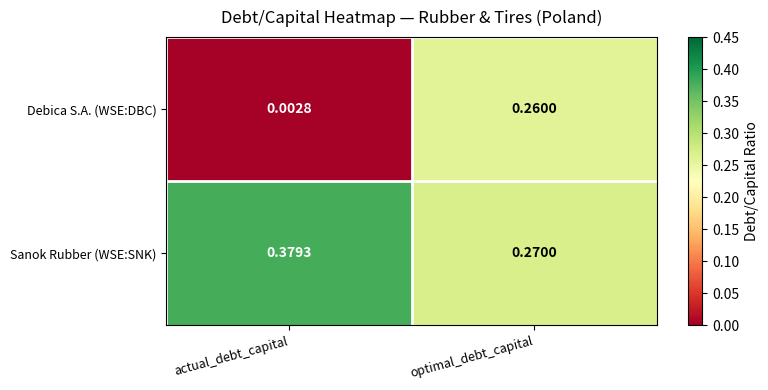

At actual_debt_capital, list the series in order from smallest to largest.

Debica S.A. (WSE:DBC), Sanok Rubber (WSE:SNK)